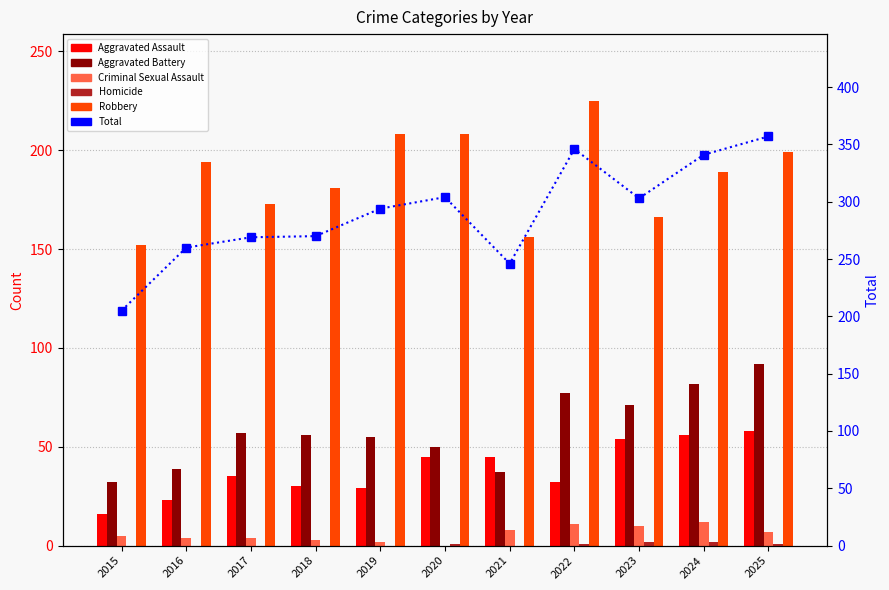

At how many categories does at least one series exceed 270?

6